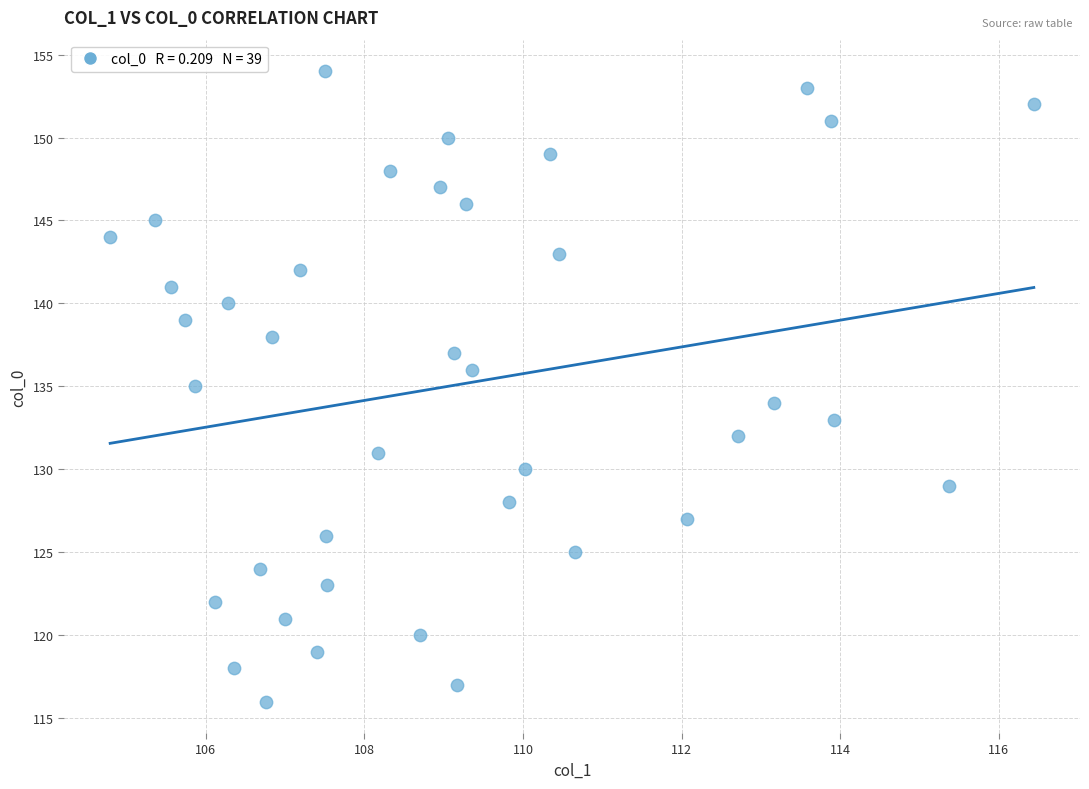

What is the range of Y values (max minus min)?

38